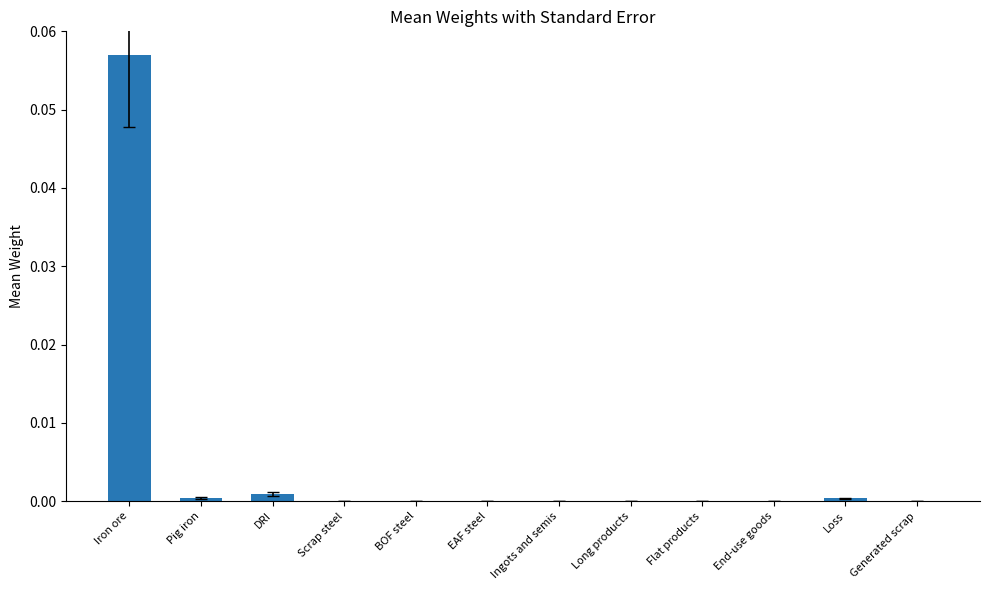

Which category has the highest value across all series?

Iron ore